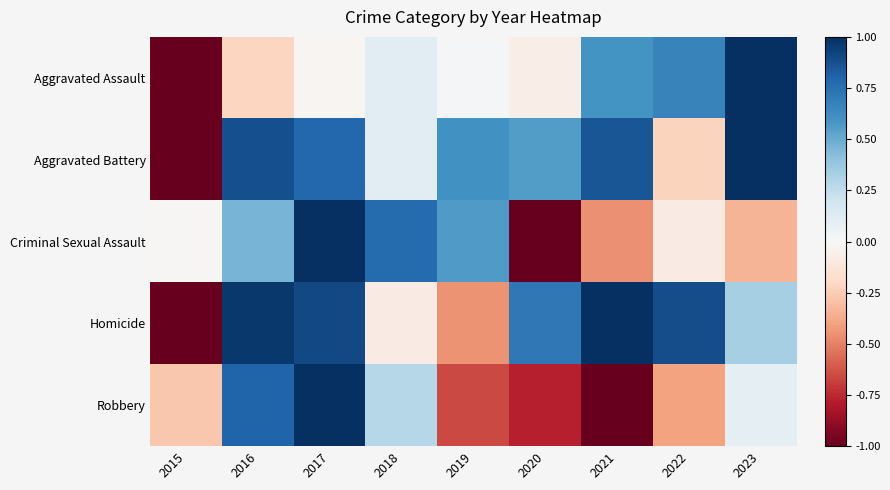

Reading left to right, list all the values displayed in this chart.

Aggravated Assault: 2015=-1.0	2016=-0.2	2017=-0.0	2018=0.1	2019=0.0	2020=-0.1	2021=0.6	2022=0.7	2023=1.0
Aggravated Battery: 2015=-1.0	2016=0.9	2017=0.8	2018=0.1	2019=0.6	2020=0.6	2021=0.9	2022=-0.2	2023=1.0
Criminal Sexual Assault: 2015=-0.0	2016=0.5	2017=1.0	2018=0.8	2019=0.6	2020=-1.0	2021=-0.5	2022=-0.1	2023=-0.3
Homicide: 2015=-1.0	2016=1.0	2017=0.9	2018=-0.1	2019=-0.4	2020=0.7	2021=1.0	2022=0.9	2023=0.3
Robbery: 2015=-0.3	2016=0.8	2017=1.0	2018=0.3	2019=-0.7	2020=-0.8	2021=-1.0	2022=-0.4	2023=0.1